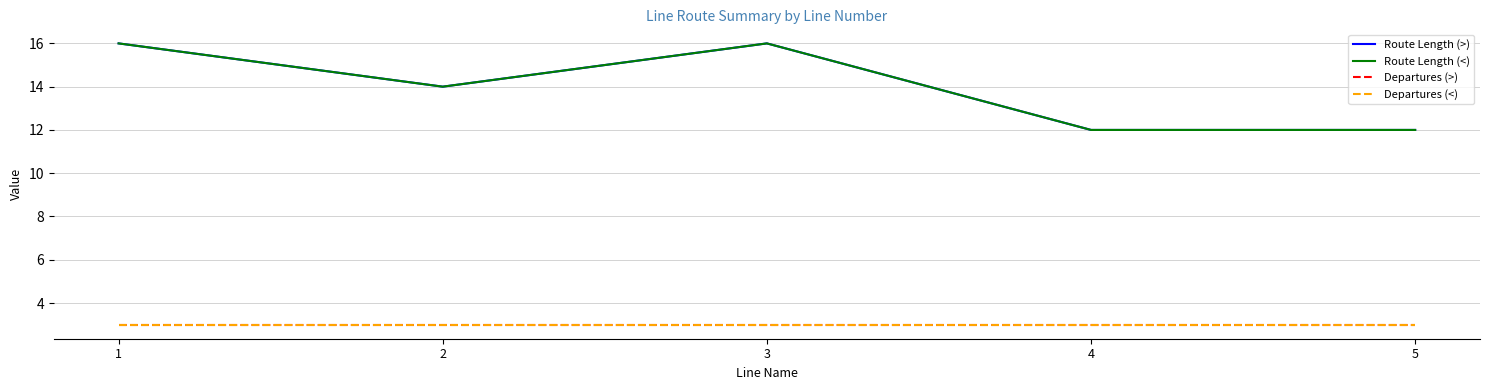

Between 2 and 4, which is larger?

2